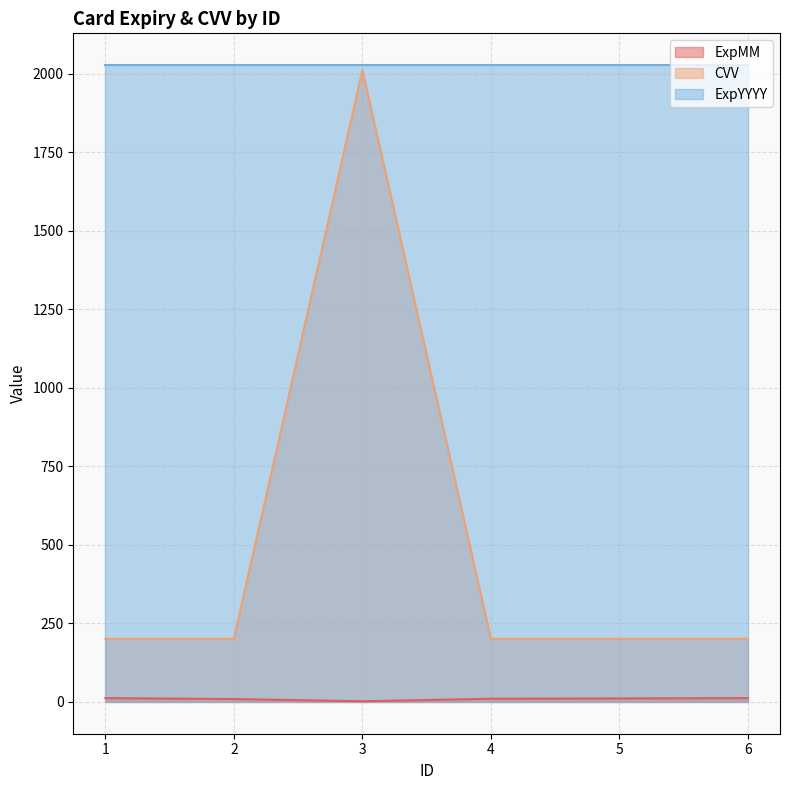

What is the lowest value of the CVV series?

201